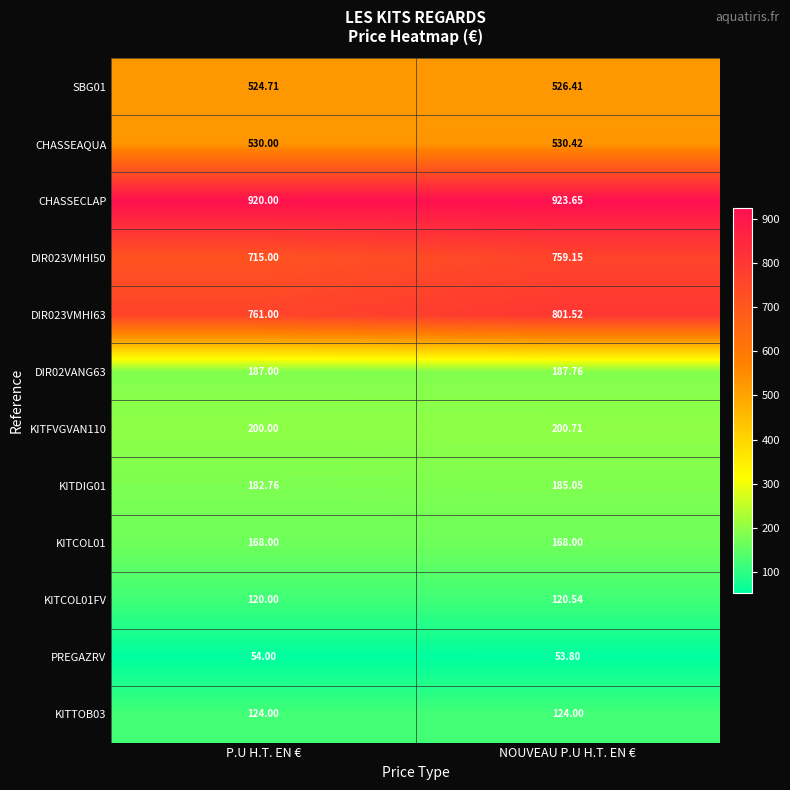

Which label corresponds to the largest value in the chart?

NOUVEAU P.U H.T. EN €